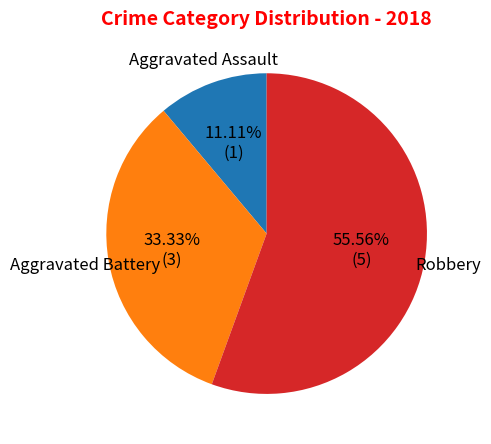

How many segments does this pie chart have?

3